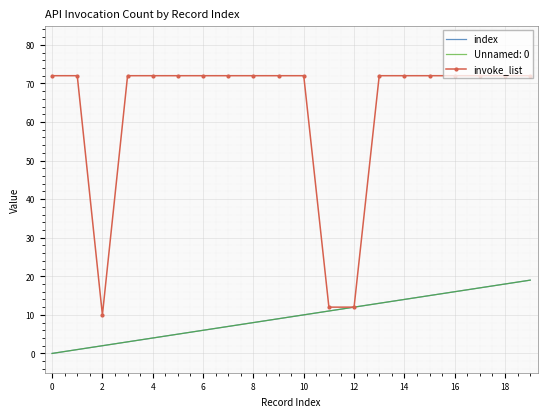

At which label is index closest to 9?

18